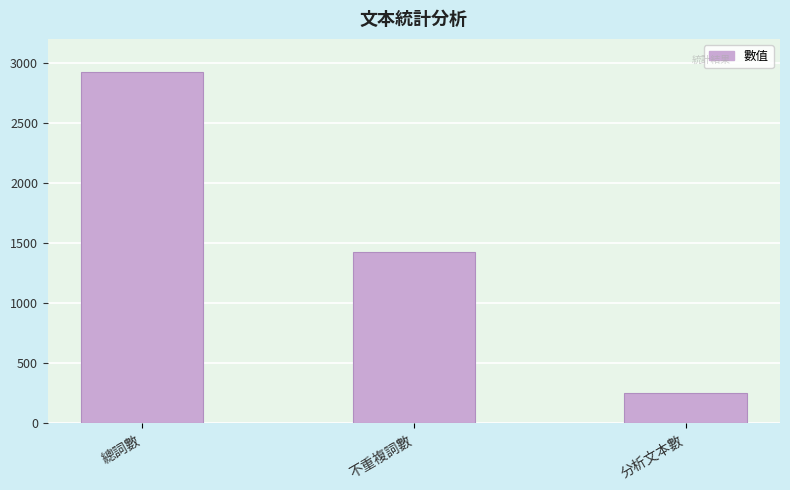

How many distinct data groups are displayed?

1